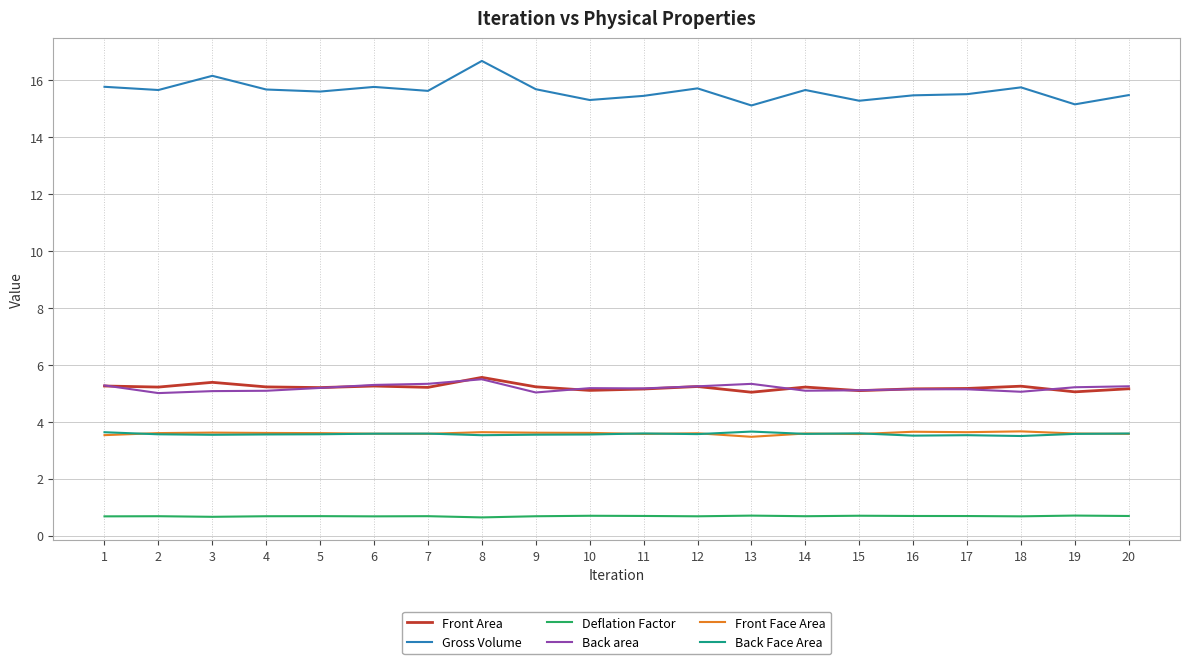

True or false: Deflation Factor and Front Face Area intersect in this chart.

False